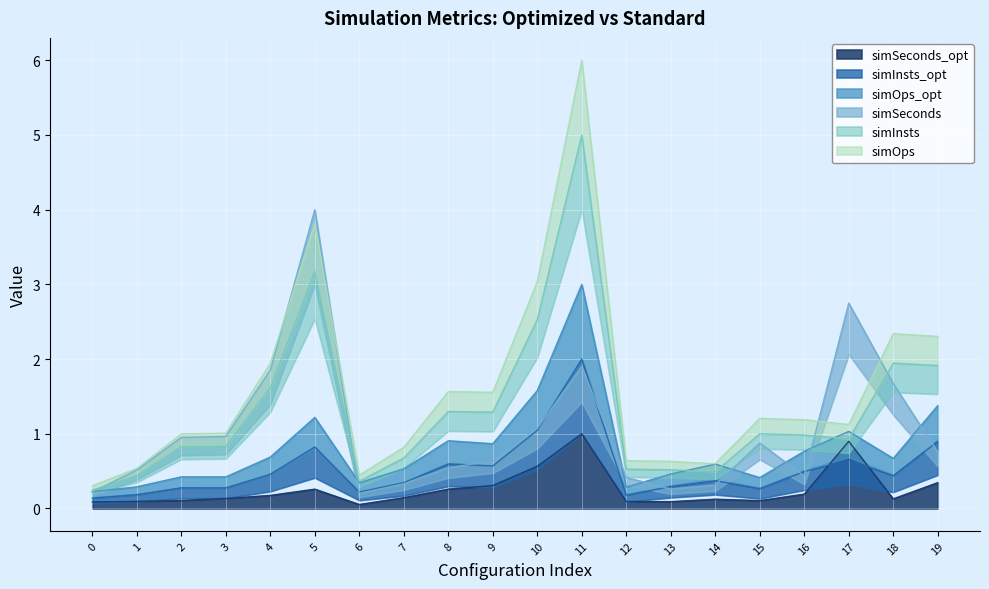

What is the difference between the simSeconds values at 18 and 0?

1.5